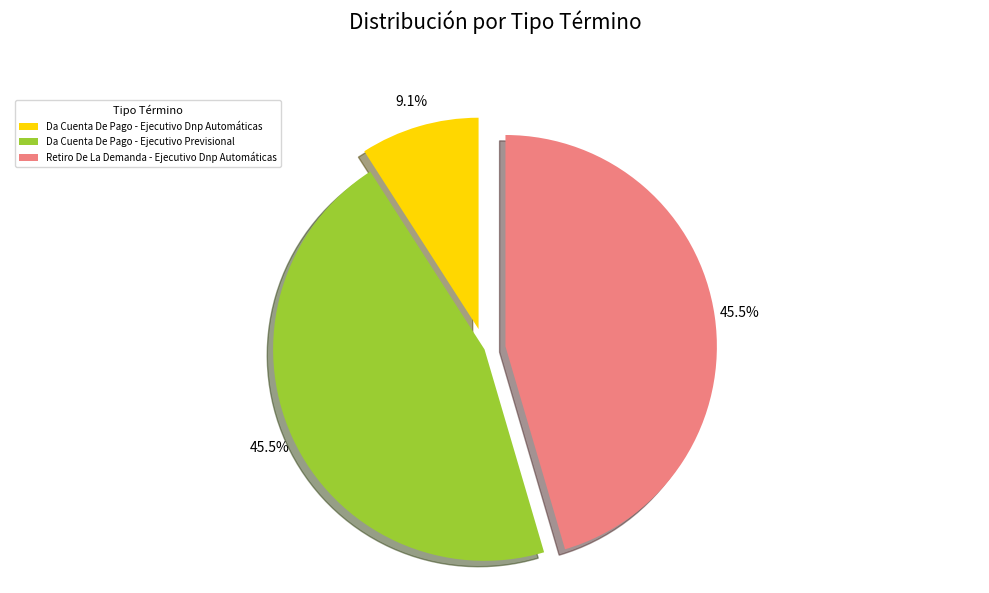

The Da Cuenta De Pago - Ejecutivo Dnp Automáticas slice represents 15% of the pie. True or false?

False